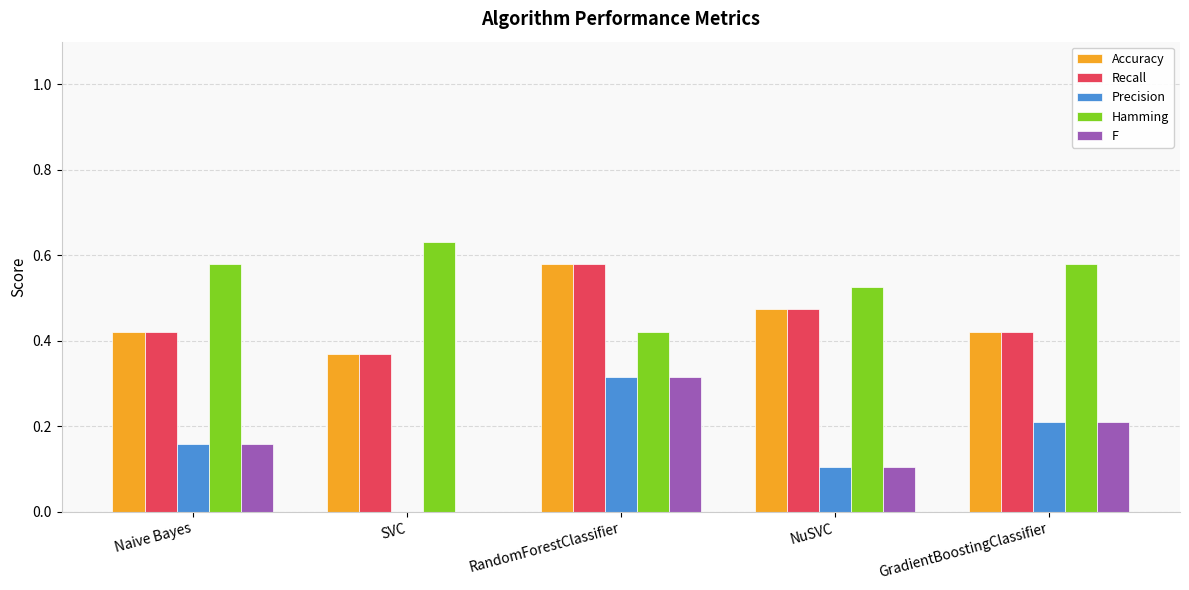

Is the value of F at GradientBoostingClassifier greater than the value of Hamming at RandomForestClassifier?

No